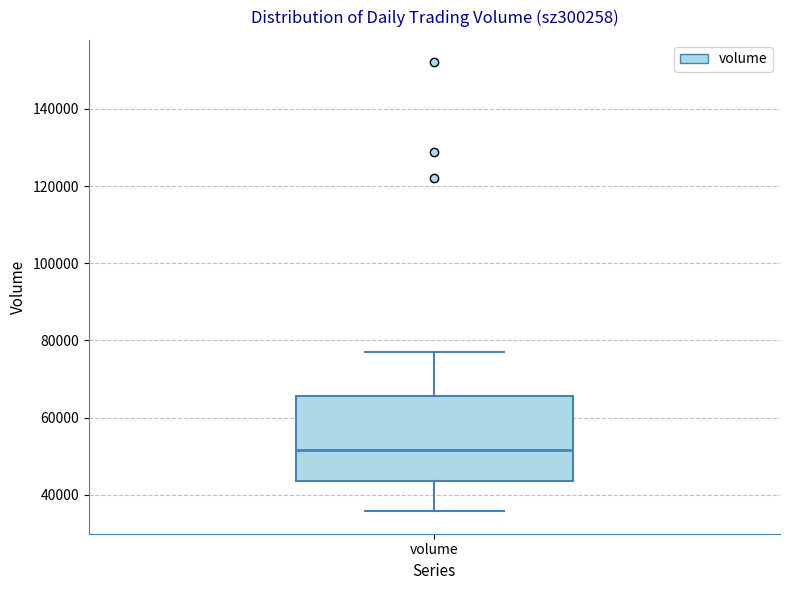

Read this box plot against the y-axis: the position of the median line, the range covered by the box, and the ends of both whiskers. The values are not printed on the chart, so give them approximately, as read against the axis.

median 52000, box 44000 to 66000, whiskers 36000 to 76000